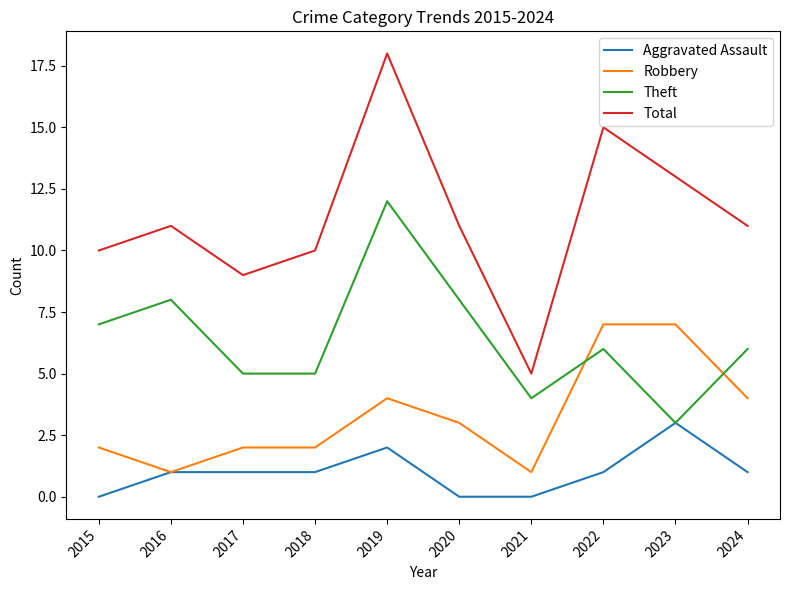

How many lines are shown in the chart?

4